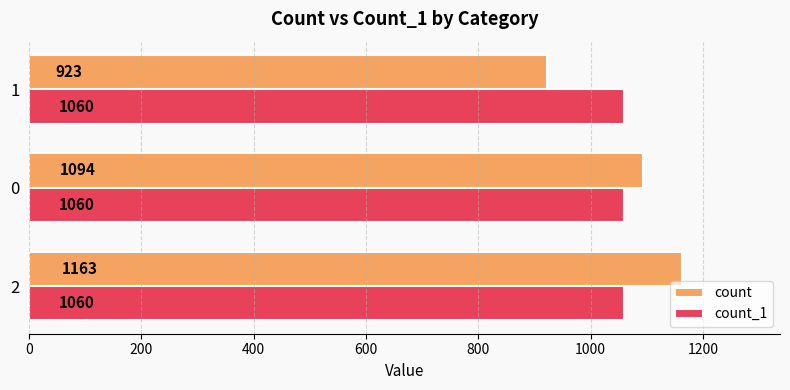

What is the total value across all series at 1?

1983